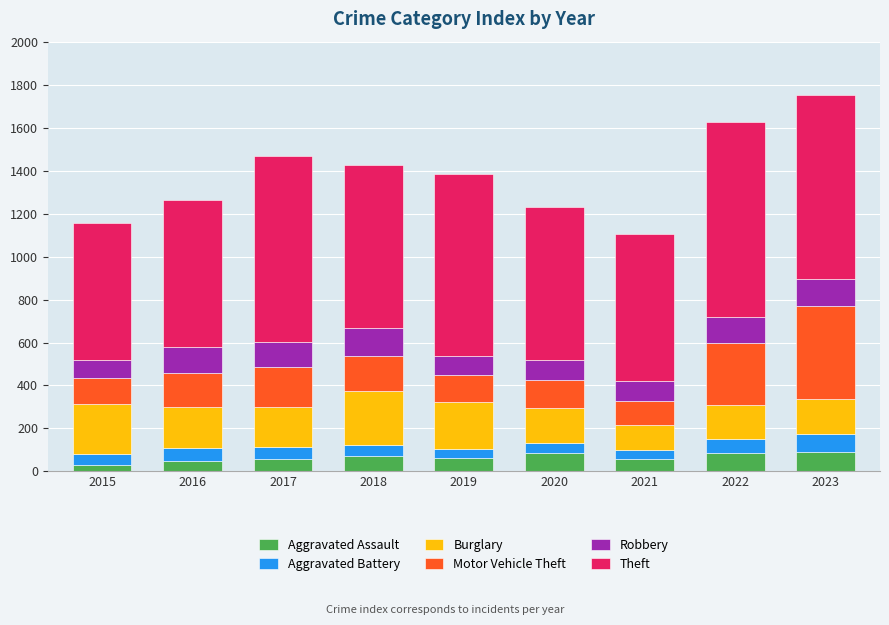

Does the chart contain stacked bars?

Yes